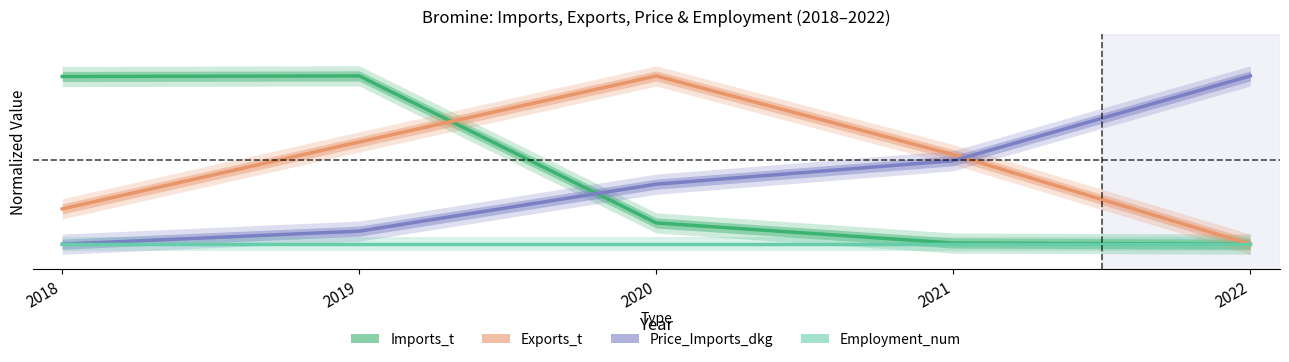

Which series changed the most between 2018 and 2022?

Price_Imports_dkg